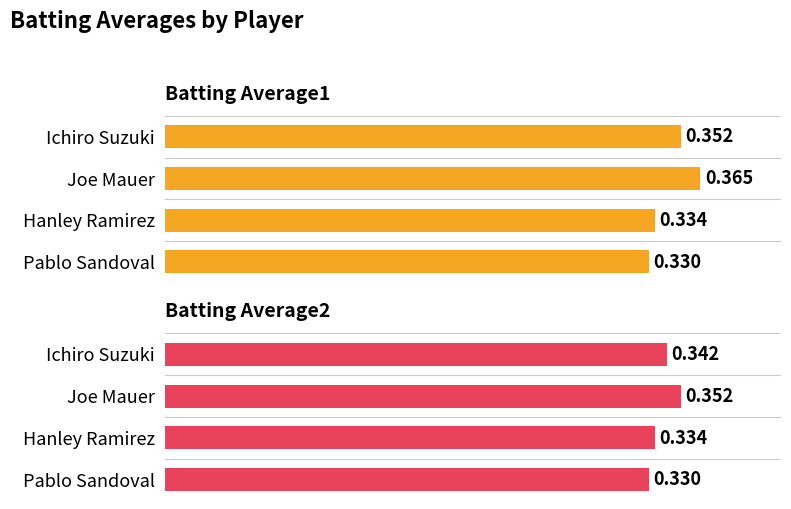

What is the sum of the Batting Average2 values at Pablo Sandoval and Hanley Ramirez?

0.7